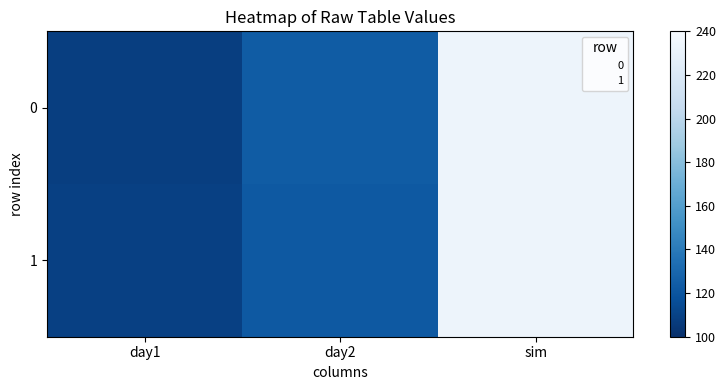

Which has a higher value, day1 or day2?

day2